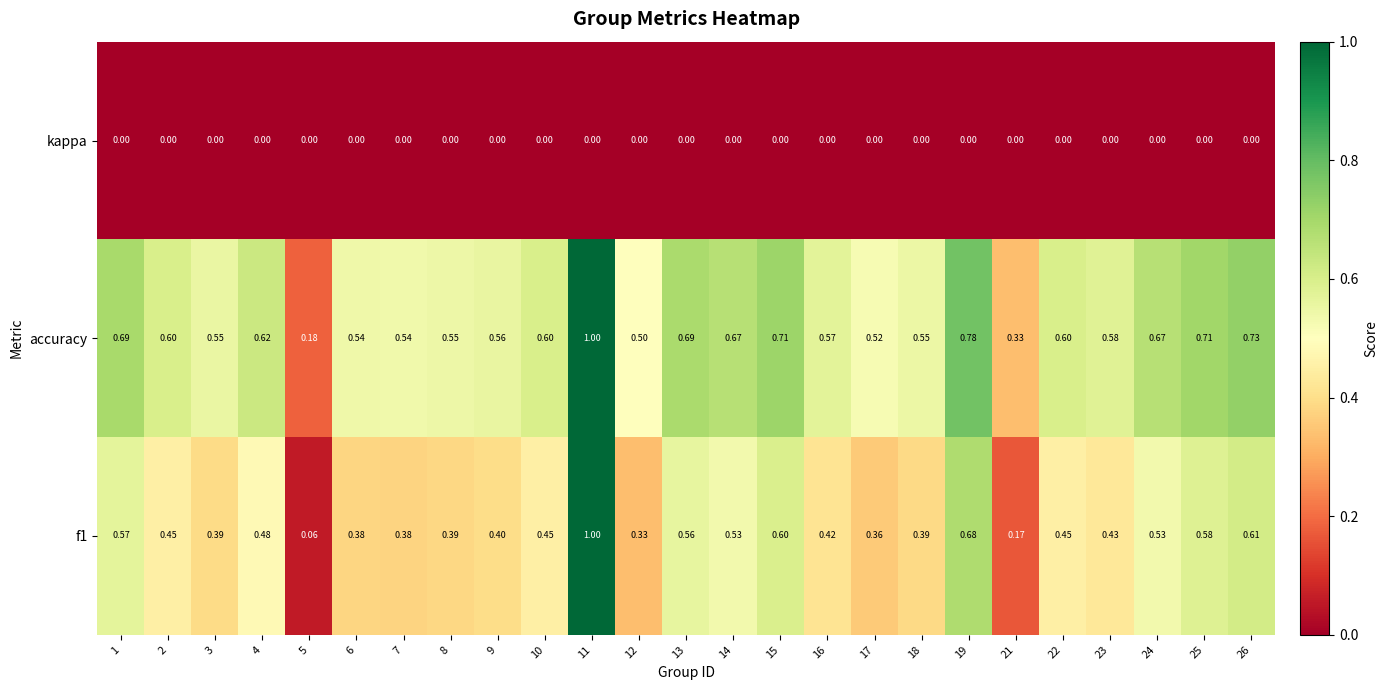

Which series changed the most between 15 and 18?

f1